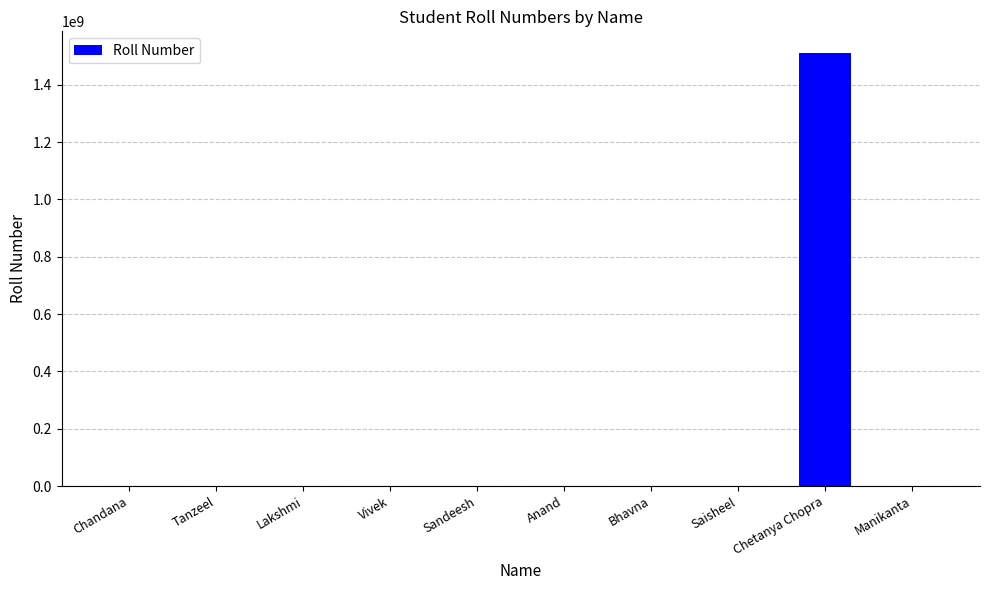

What is the ratio of the value at Chandana to the value at Vivek?

1.0